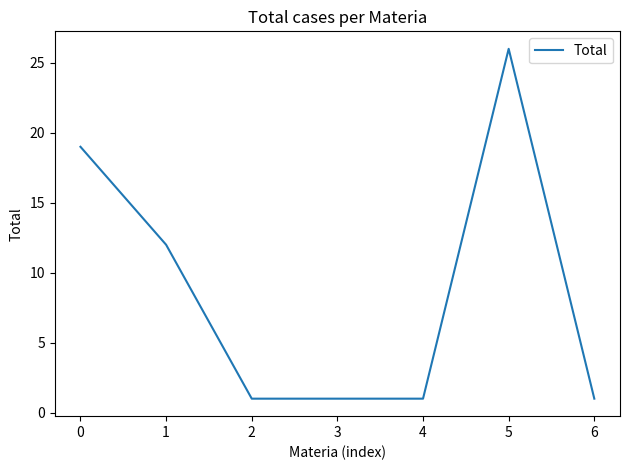

What is the smallest value displayed?

1